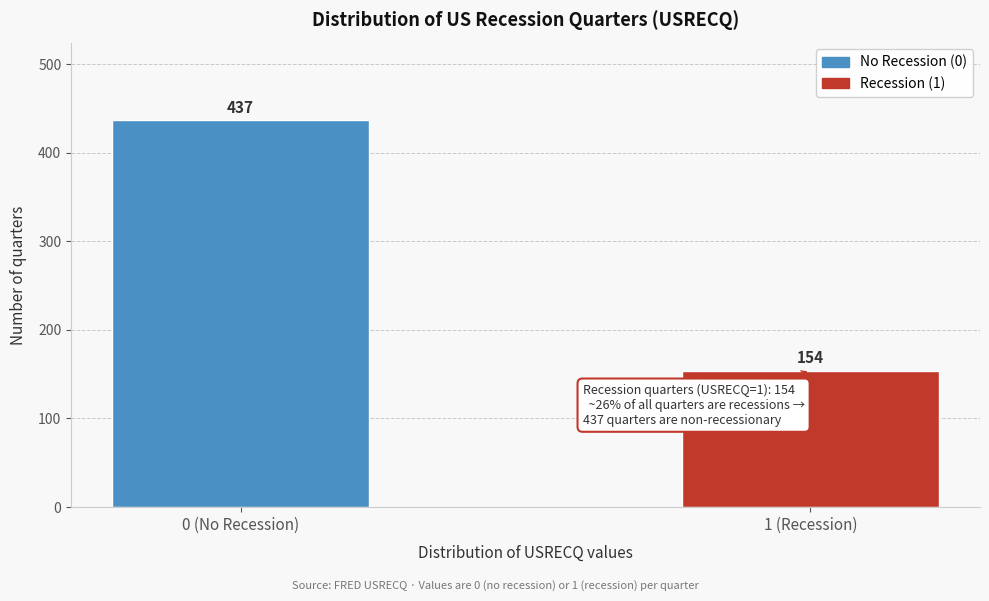

Reading right to left, list all the values displayed in this chart.

1 (Recession)=154	0 (No Recession)=437